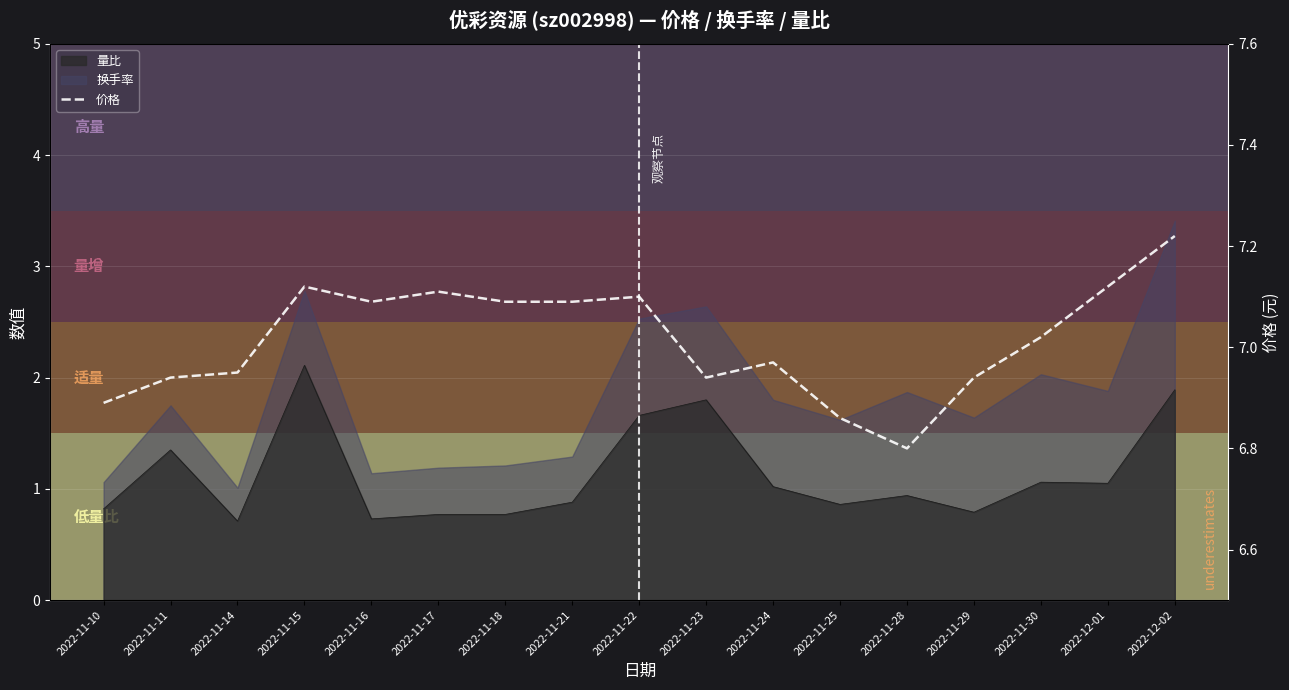

What is the difference between the maximum and minimum values?

0.4